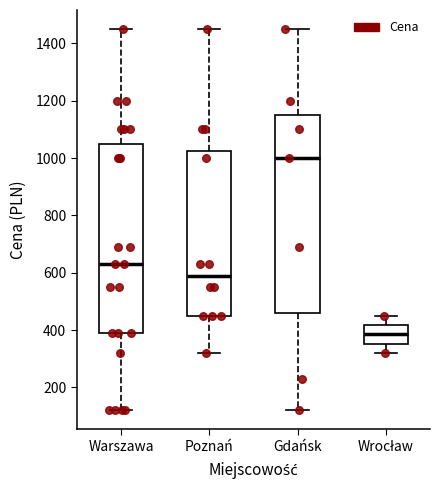

Where does the median line of the box for Wrocław sit on the y-axis? The values are not printed on the chart, so give them approximately, as read against the axis.

380